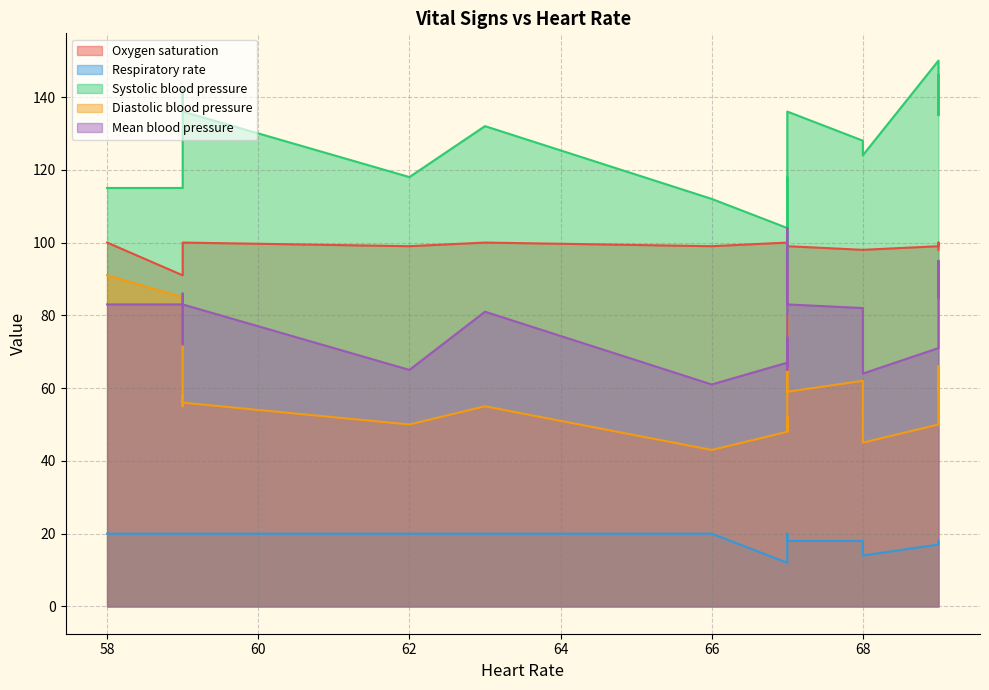

Between 11 and 10, which is larger?

11